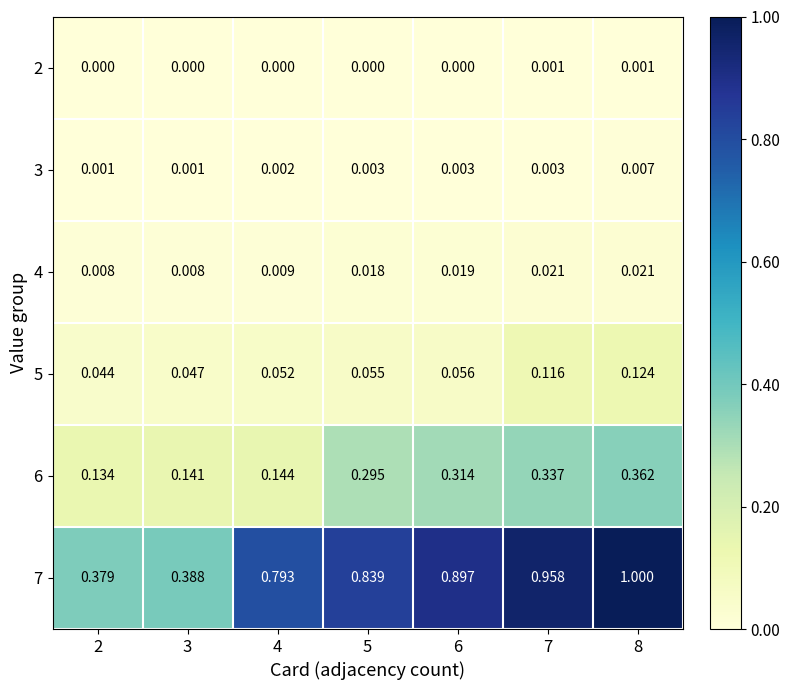

Is the value of 7 at 2 greater than the value of 5 at 5?

Yes